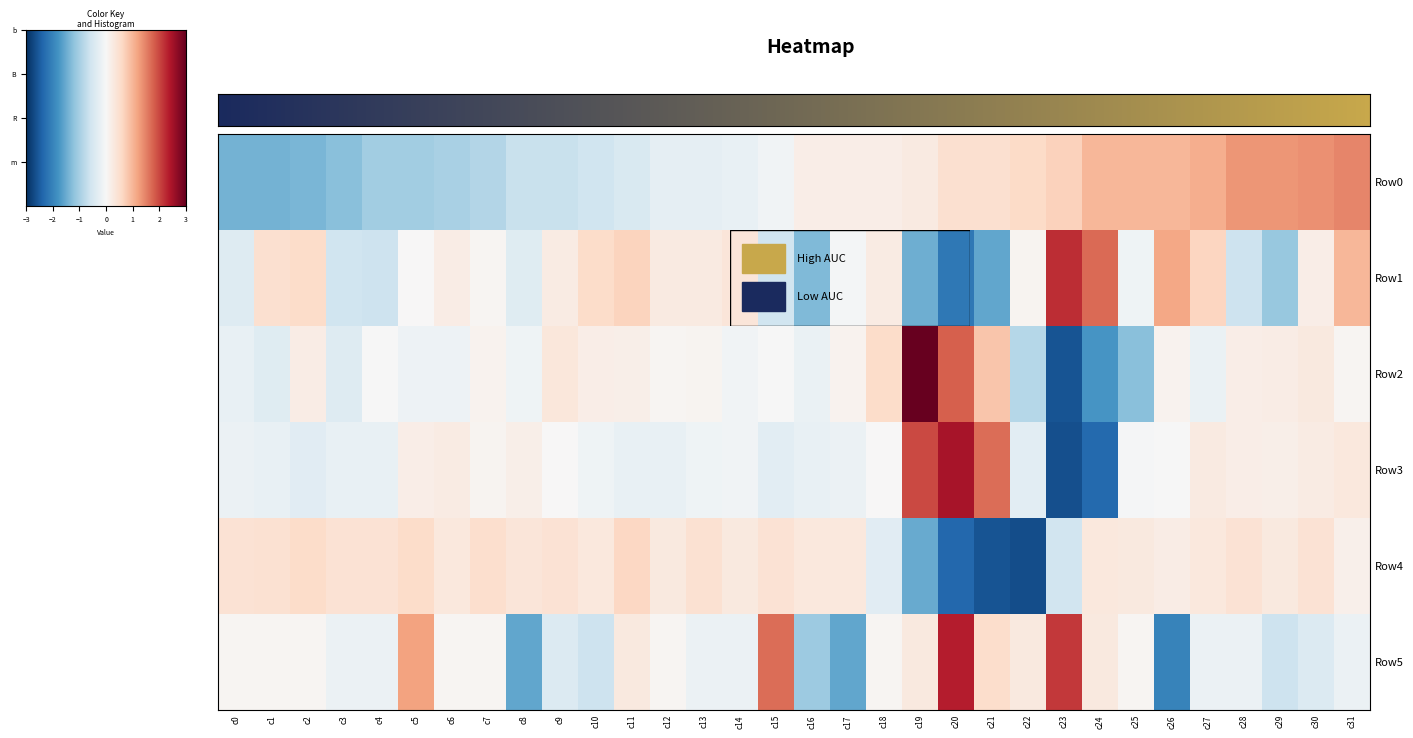

At which label does Row4 first exceed 0?

c0